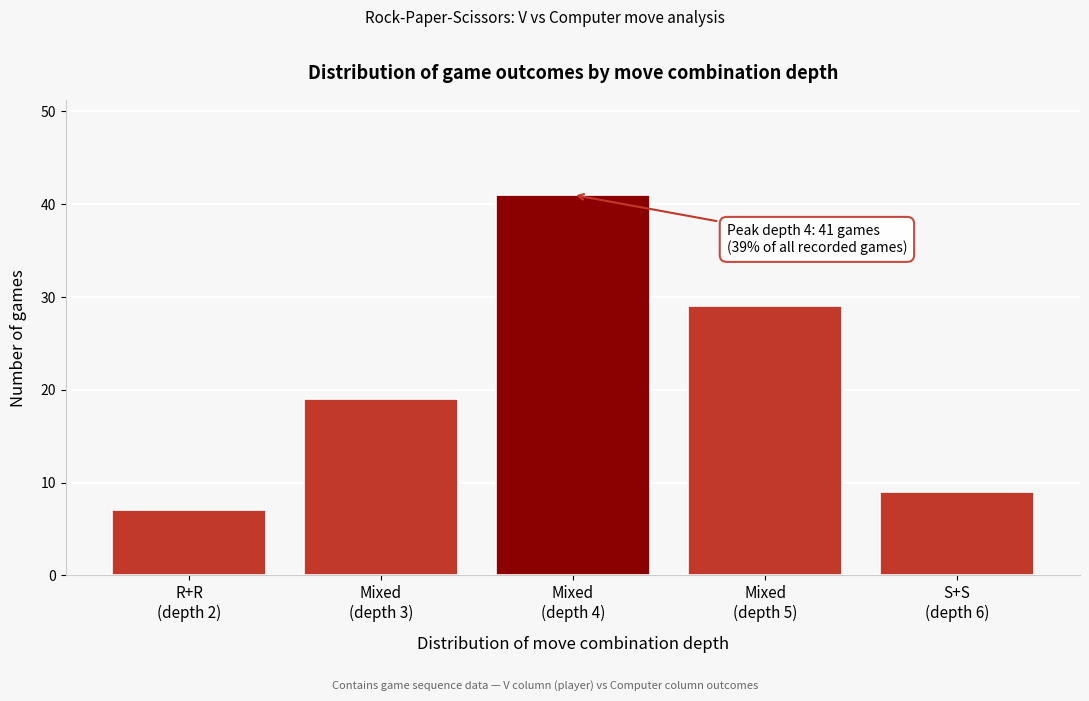

Reading left to right, what are all the values shown in this chart?

7	19	41	29	9